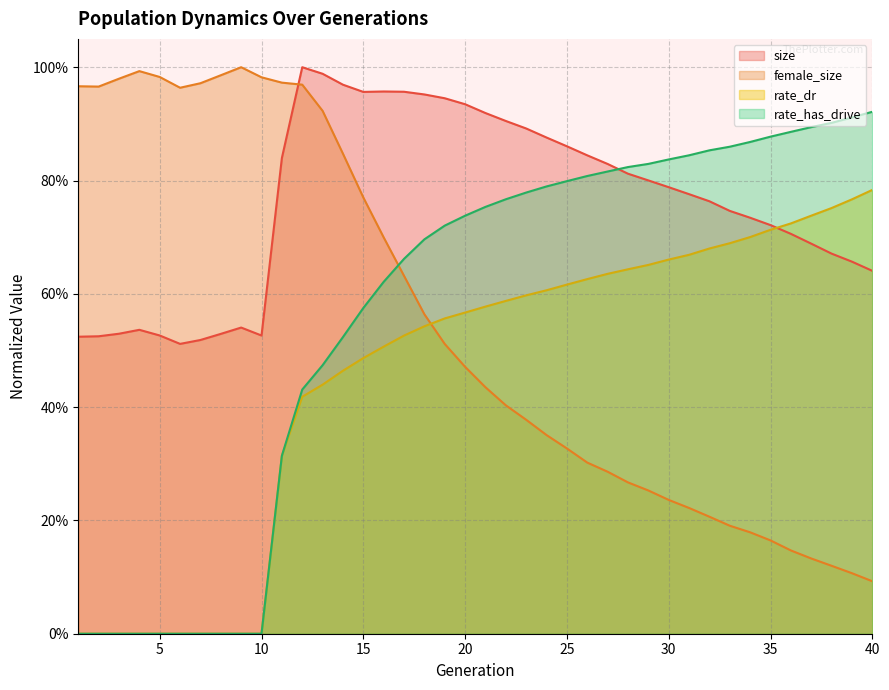

Which series ends up on top after the final intersection of rate_dr and size?

rate_dr